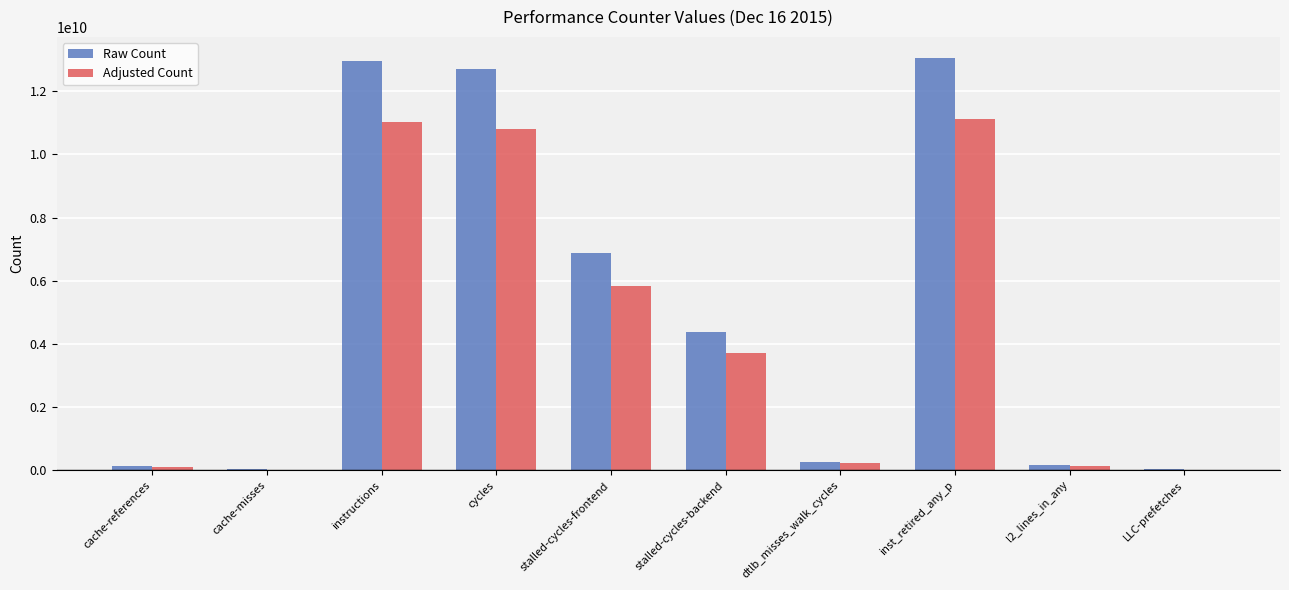

True or false: Raw Count has a value of 5113098182.1 at inst_retired_any_p.

False